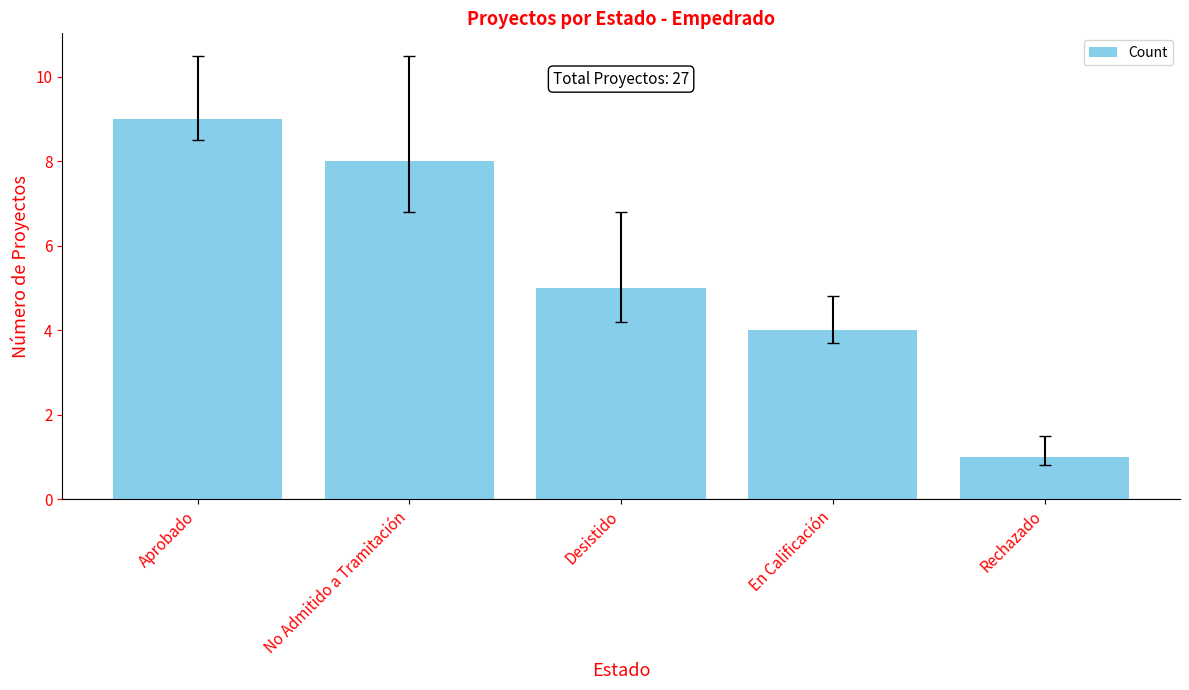

Which has a higher value, En Calificación or No Admitido a Tramitación?

No Admitido a Tramitación